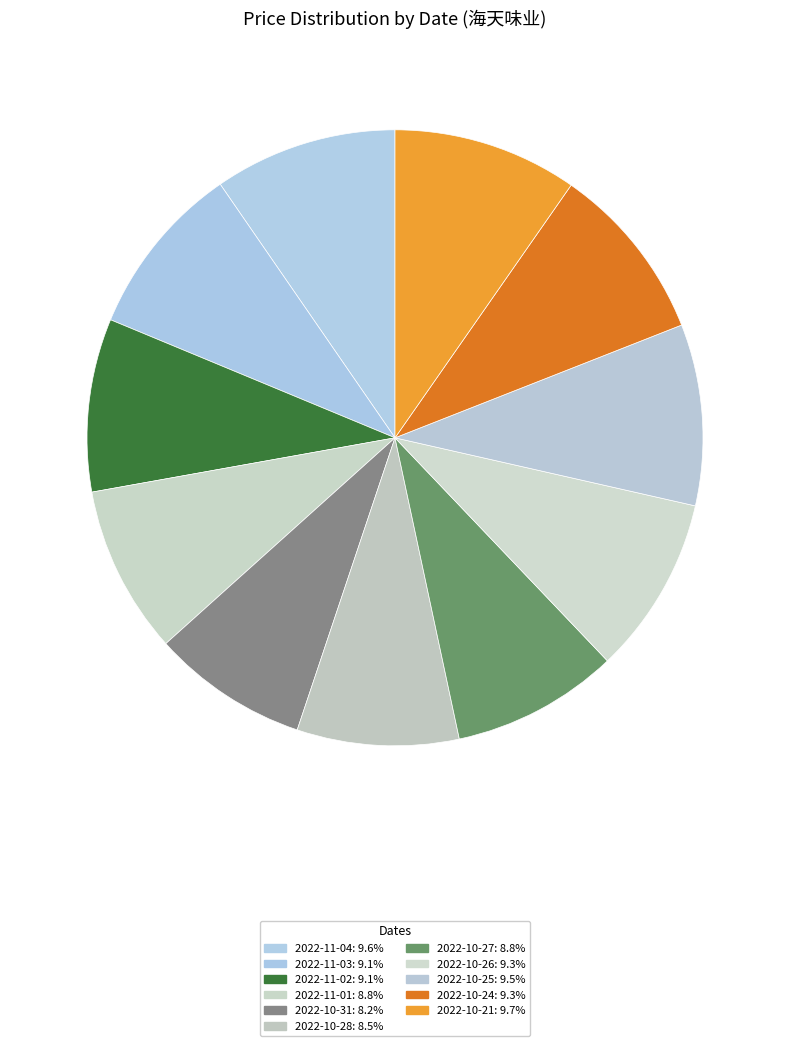

Which has a higher value, 2022-11-02 or 2022-11-03?

2022-11-03